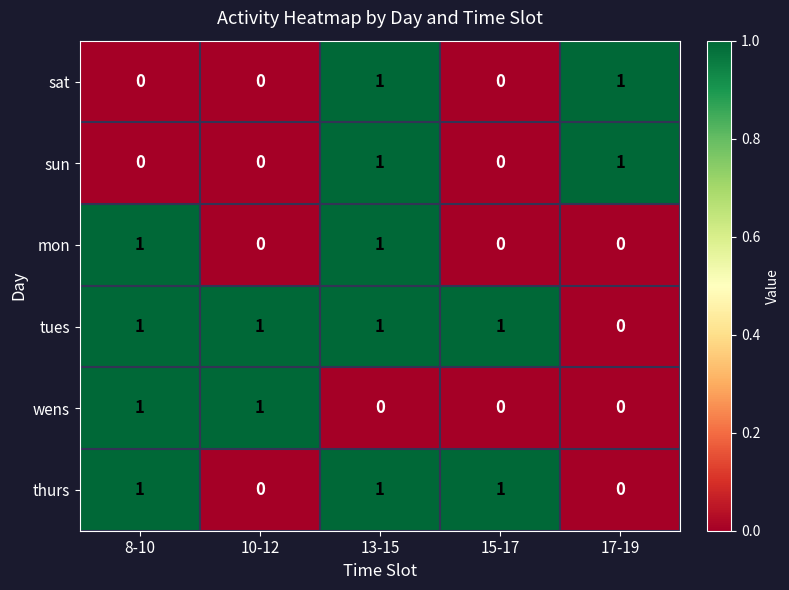

Reading right to left, transcribe all the data shown in this chart.

sat: 17-19=1	15-17=0	13-15=1	10-12=0	8-10=0
sun: 17-19=1	15-17=0	13-15=1	10-12=0	8-10=0
mon: 17-19=0	15-17=0	13-15=1	10-12=0	8-10=1
tues: 17-19=0	15-17=1	13-15=1	10-12=1	8-10=1
wens: 17-19=0	15-17=0	13-15=0	10-12=1	8-10=1
thurs: 17-19=0	15-17=1	13-15=1	10-12=0	8-10=1